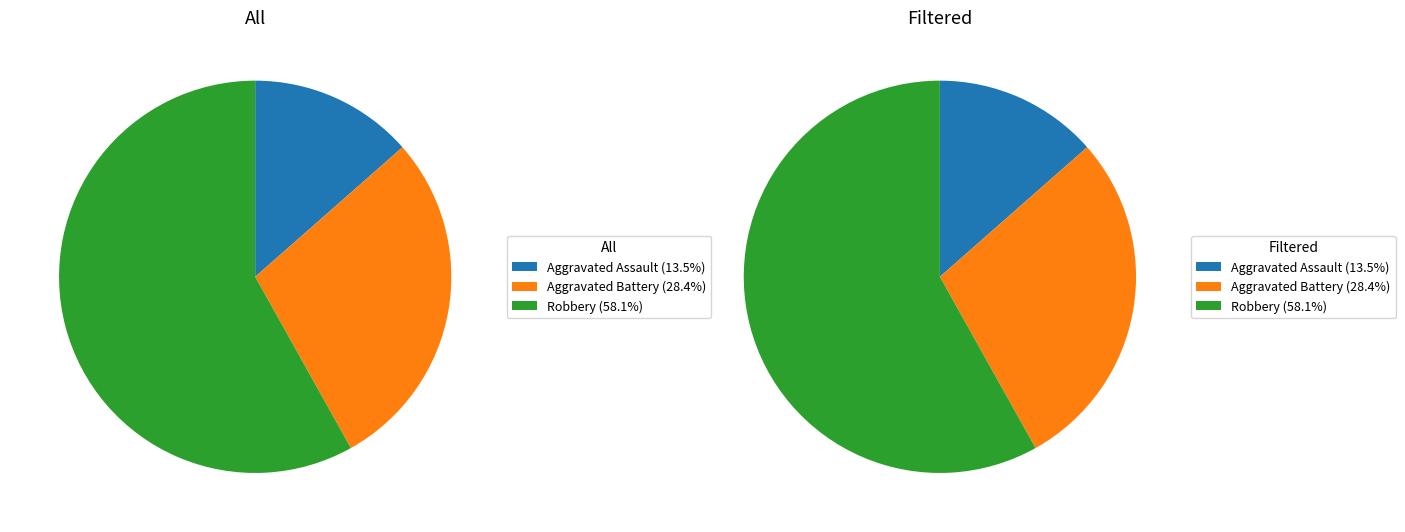

Which category has the smallest portion of the pie?

Aggravated Assault